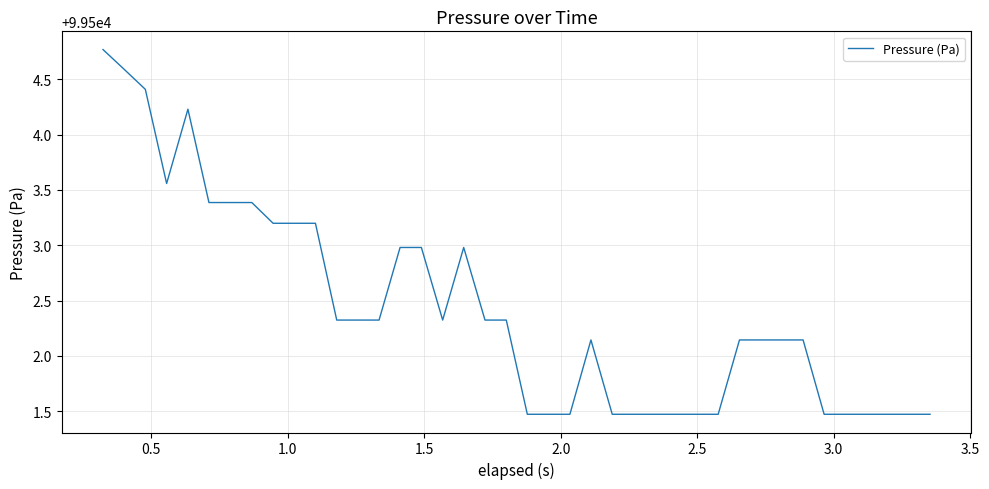

What is the difference between the maximum and minimum values?

3.3